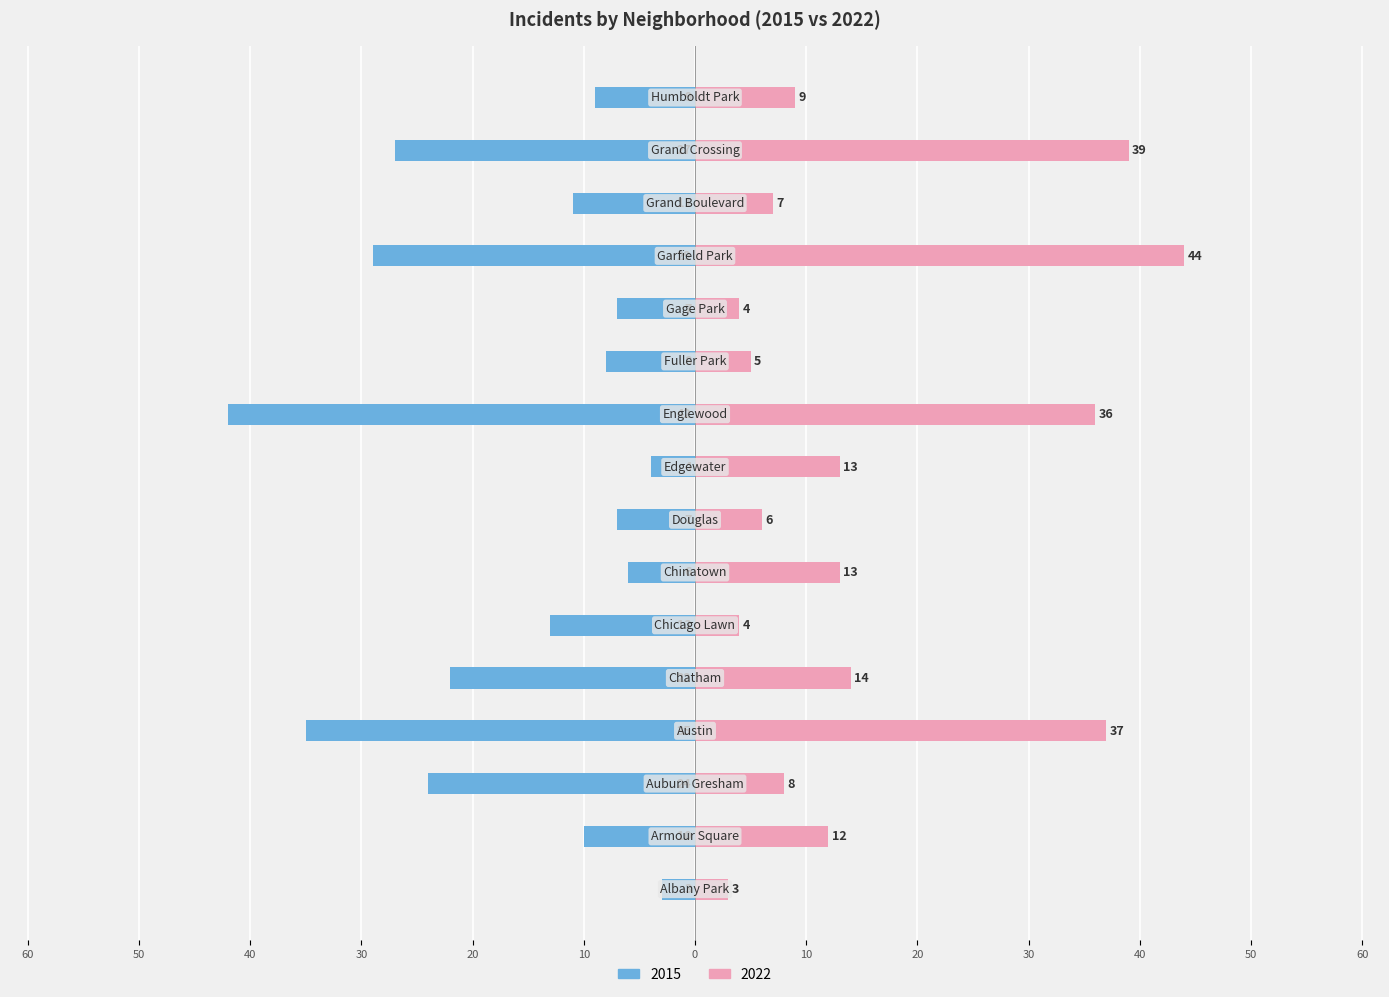

What is the total value across all series at Grand Boulevard?

-4